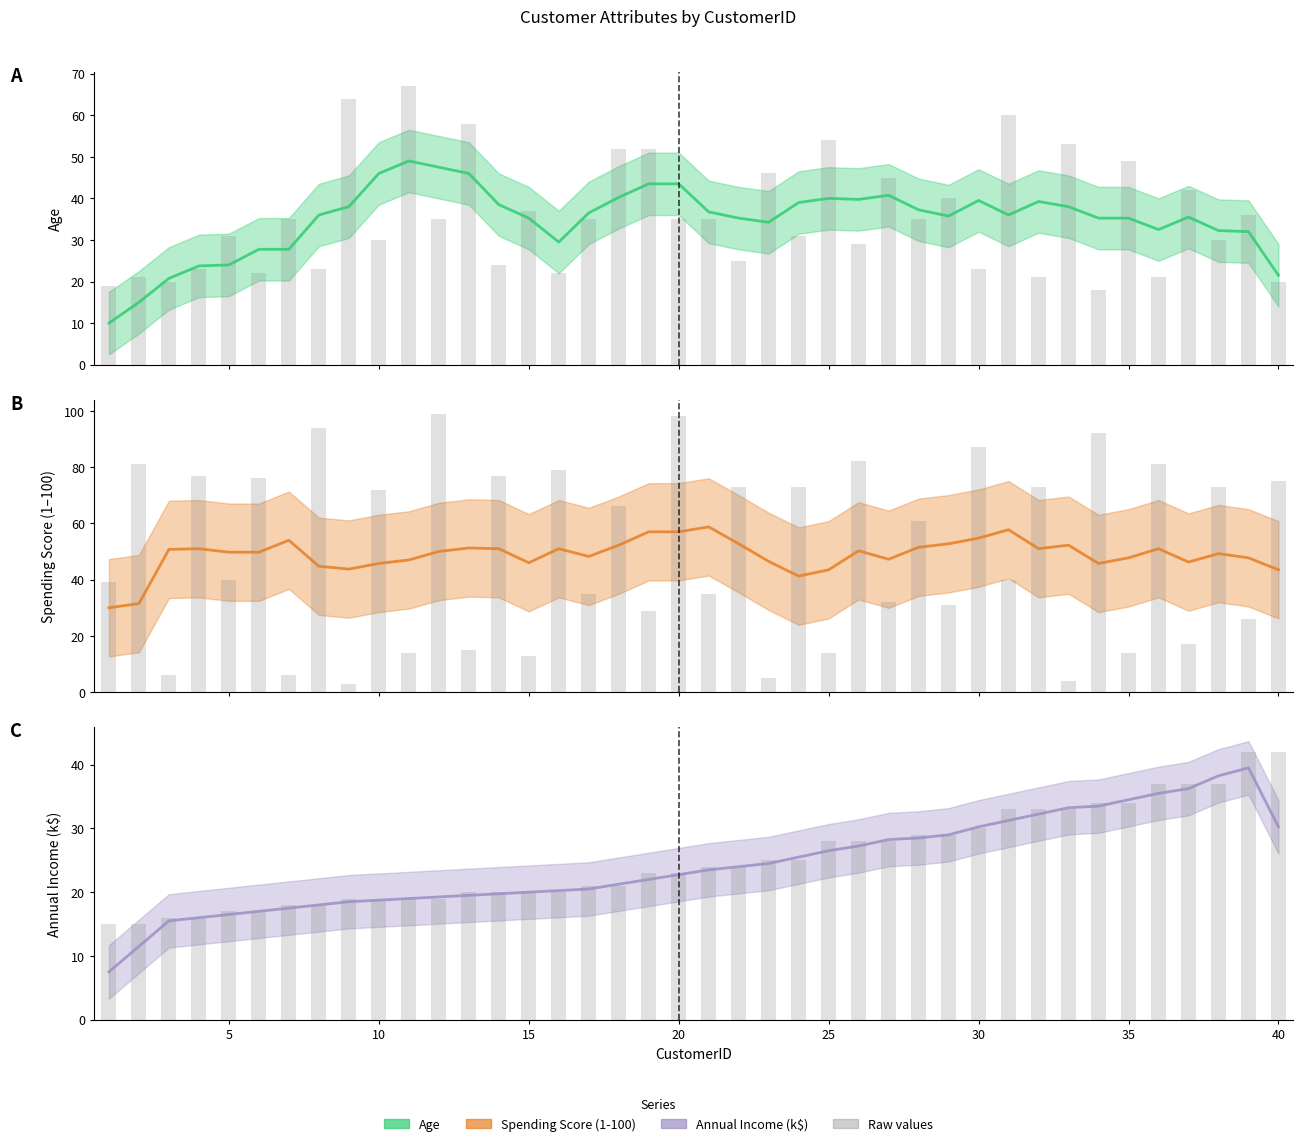

At how many categories does at least one series exceed 15?

40